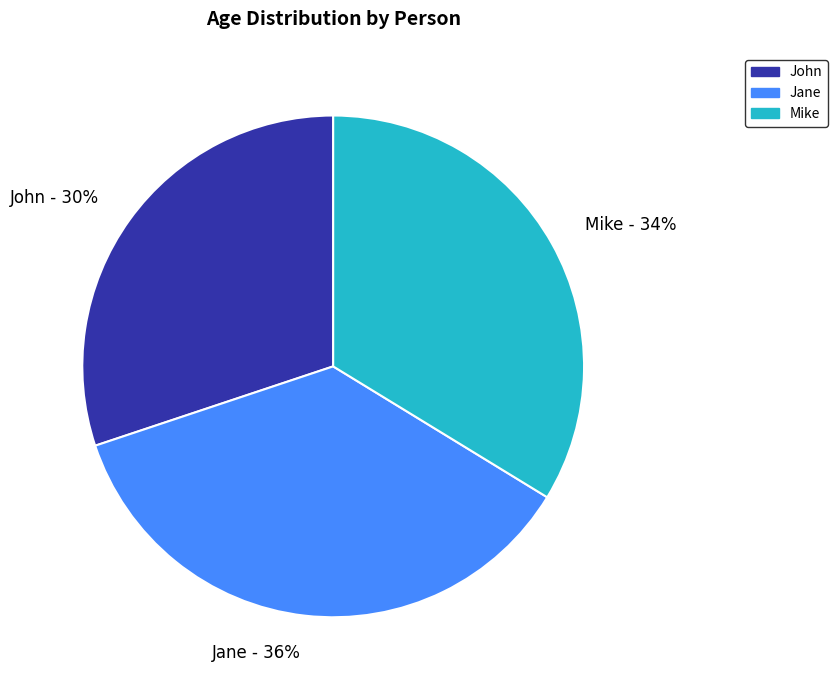

Rank the categories by value from highest to lowest.

Jane, Mike, John